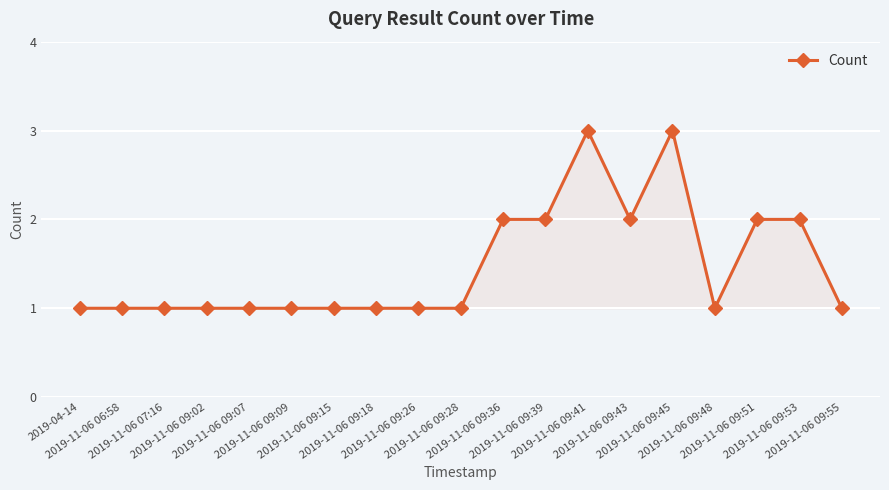

What is the greatest value displayed?

3